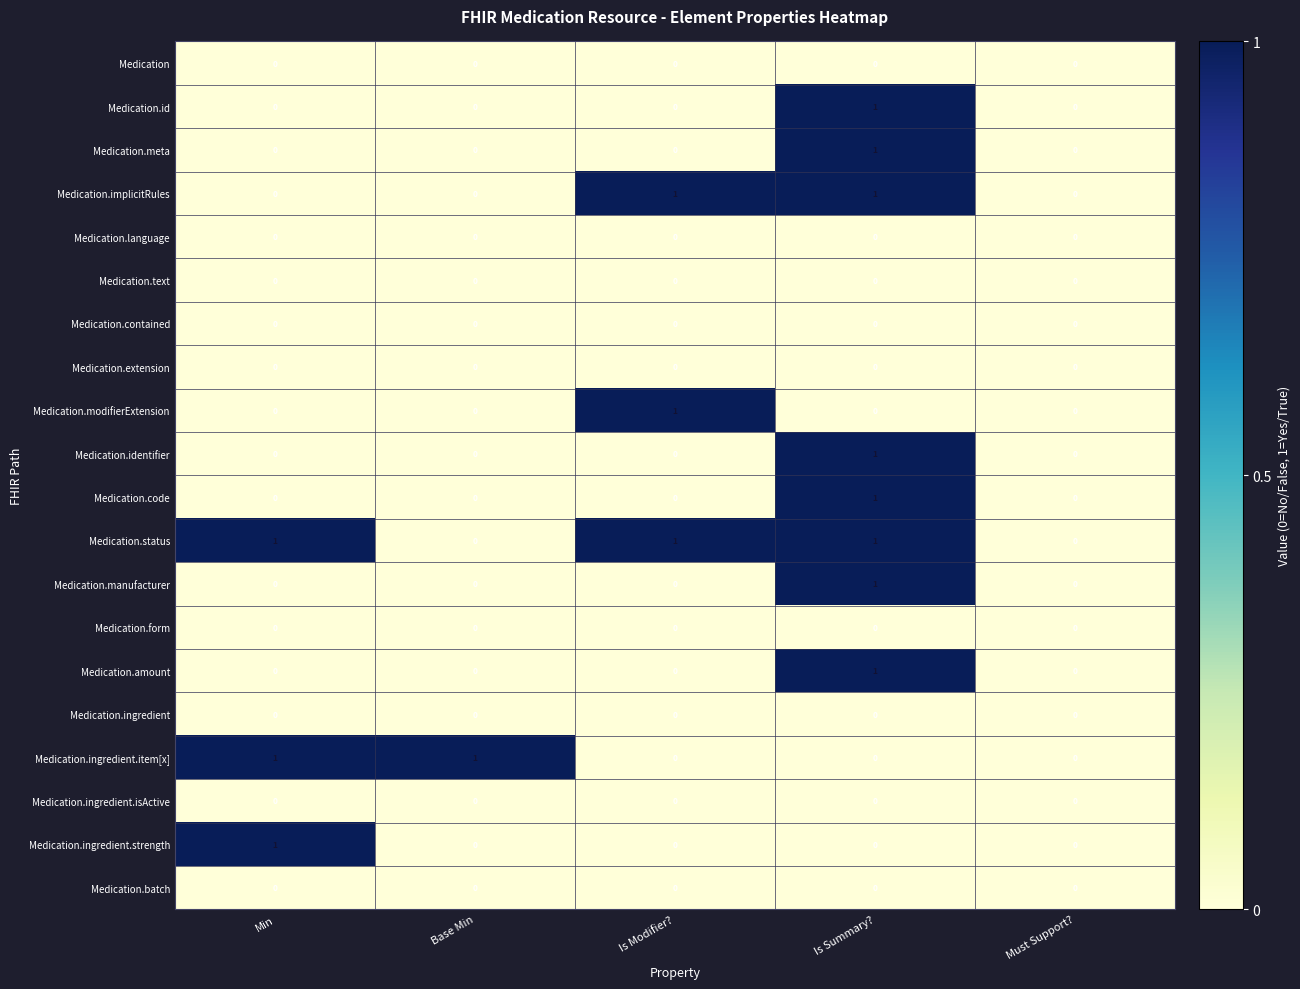

How many categories are shown in the chart?

5